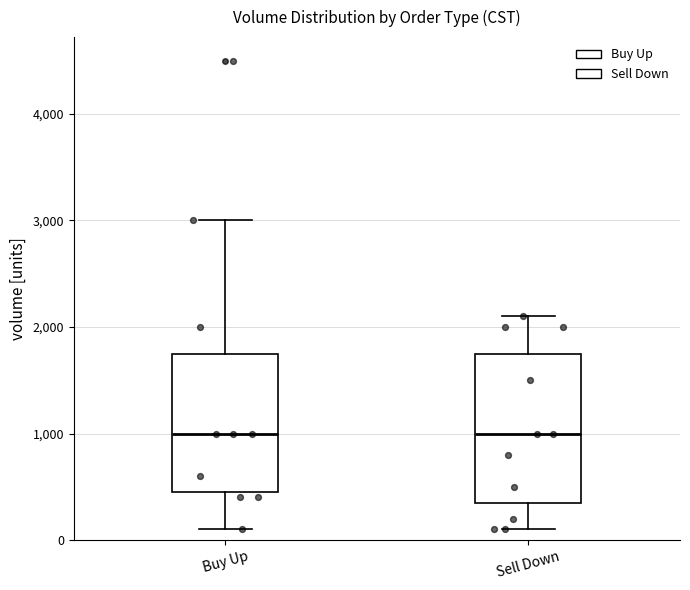

Reading left to right, transcribe this box plot: for each box, give where its median line is, the range the box spans, and where its two whiskers end, as read against the y-axis. The values are not printed on the chart, so give them approximately, as read against the axis.

Buy Up: median 1000, box 500 to 1800, whiskers 100 to 3000
Sell Down: median 1000, box 400 to 1800, whiskers 100 to 2100